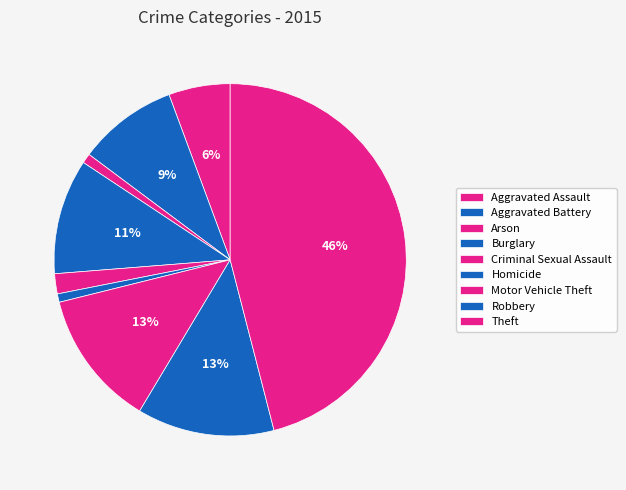

How many slices are in this pie chart?

9